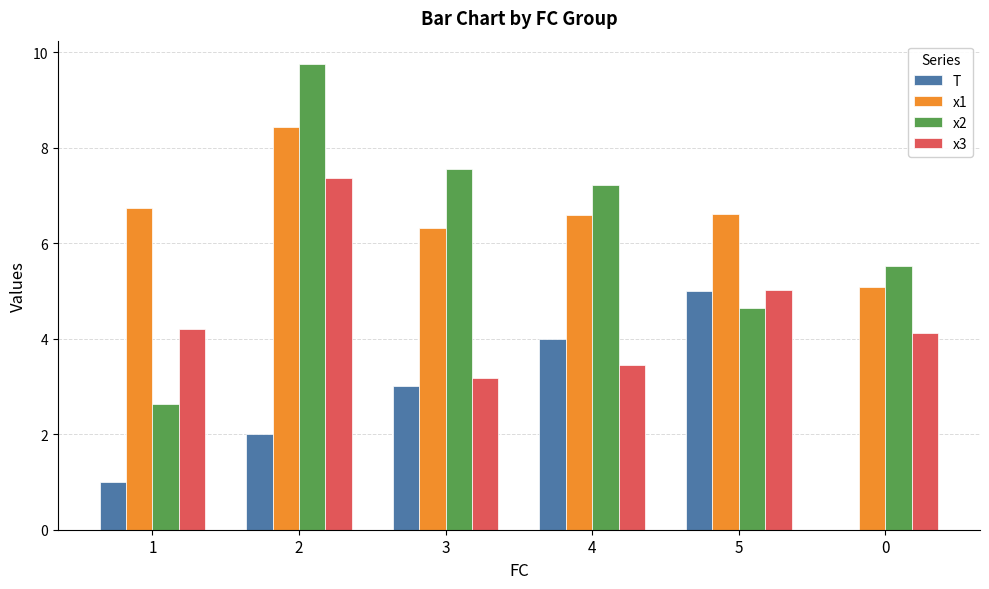

Are the bars grouped side by side (vs. stacked)?

Yes